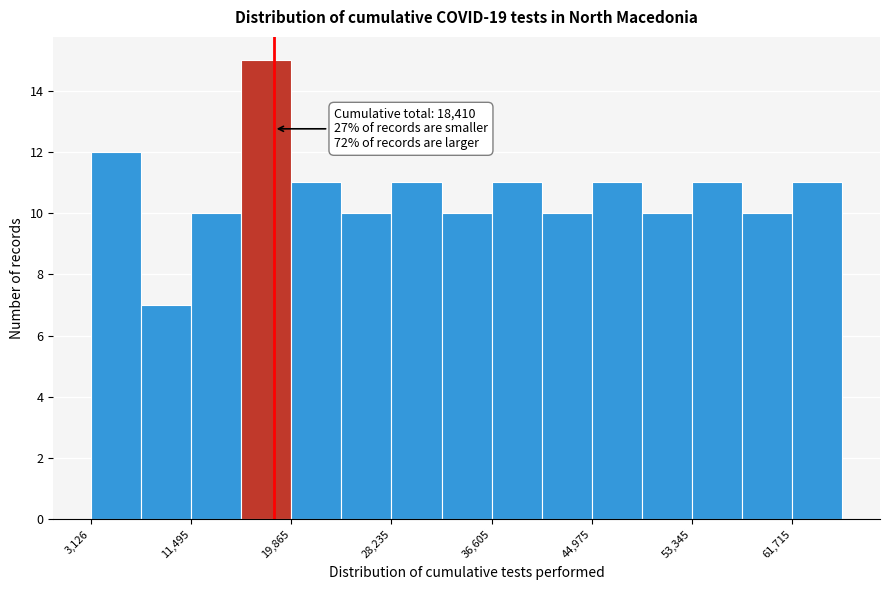

Which range on the x-axis has the tallest bar?

16000 to 20000